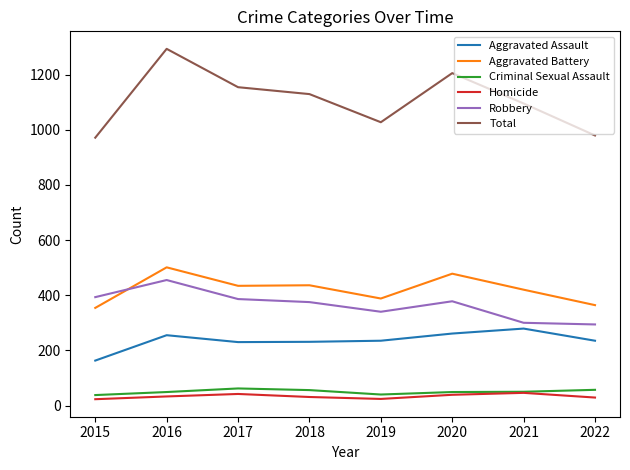

What is the difference between the highest and lowest values at 2017?

1112